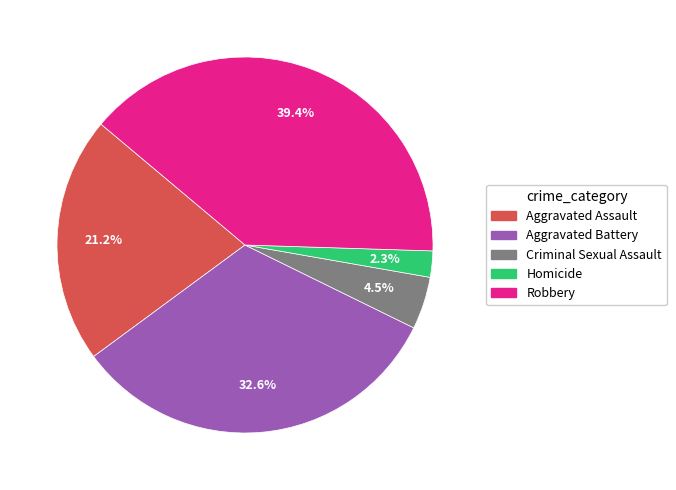

Which slice is the largest?

Robbery